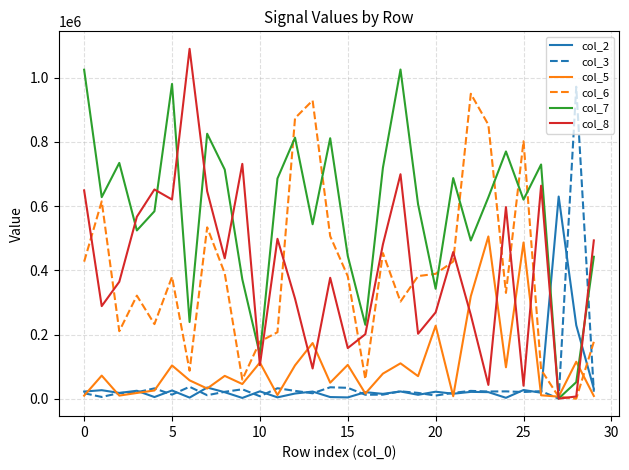

What is the maximum value shown in the chart?

1089880